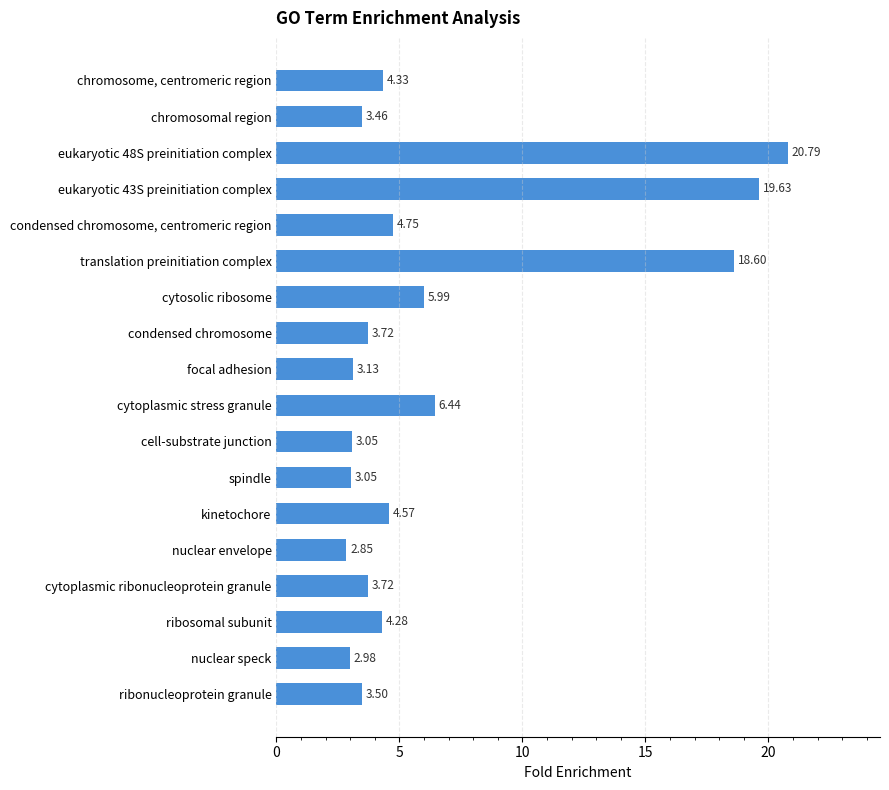

What is the difference between the maximum and second lowest values?

17.8